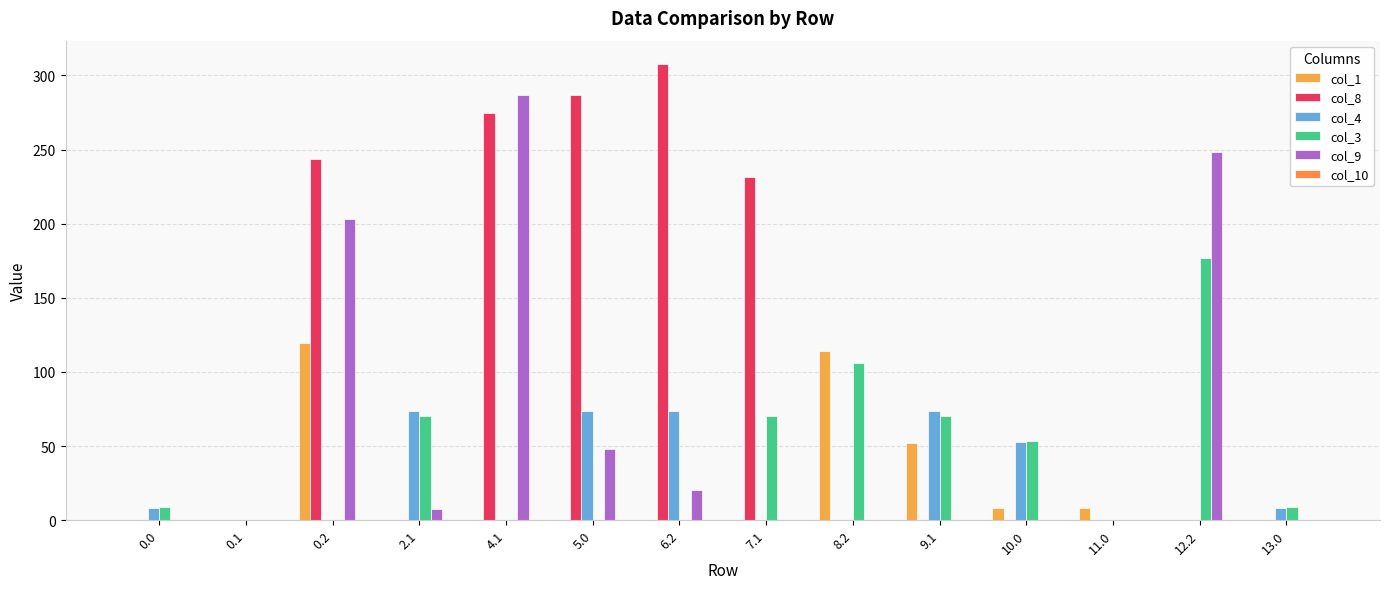

Where is col_4 nearest to the value 36?

10.0